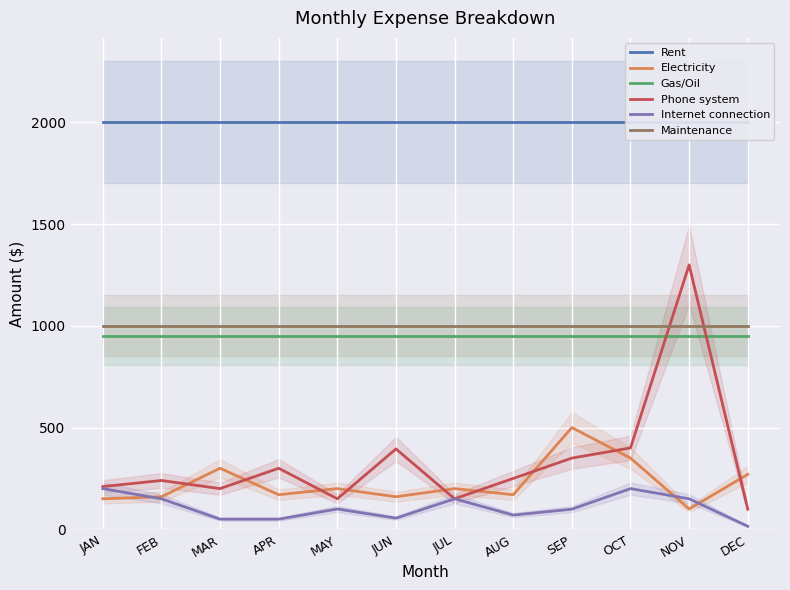

What is the maximum value for Gas/Oil?

950